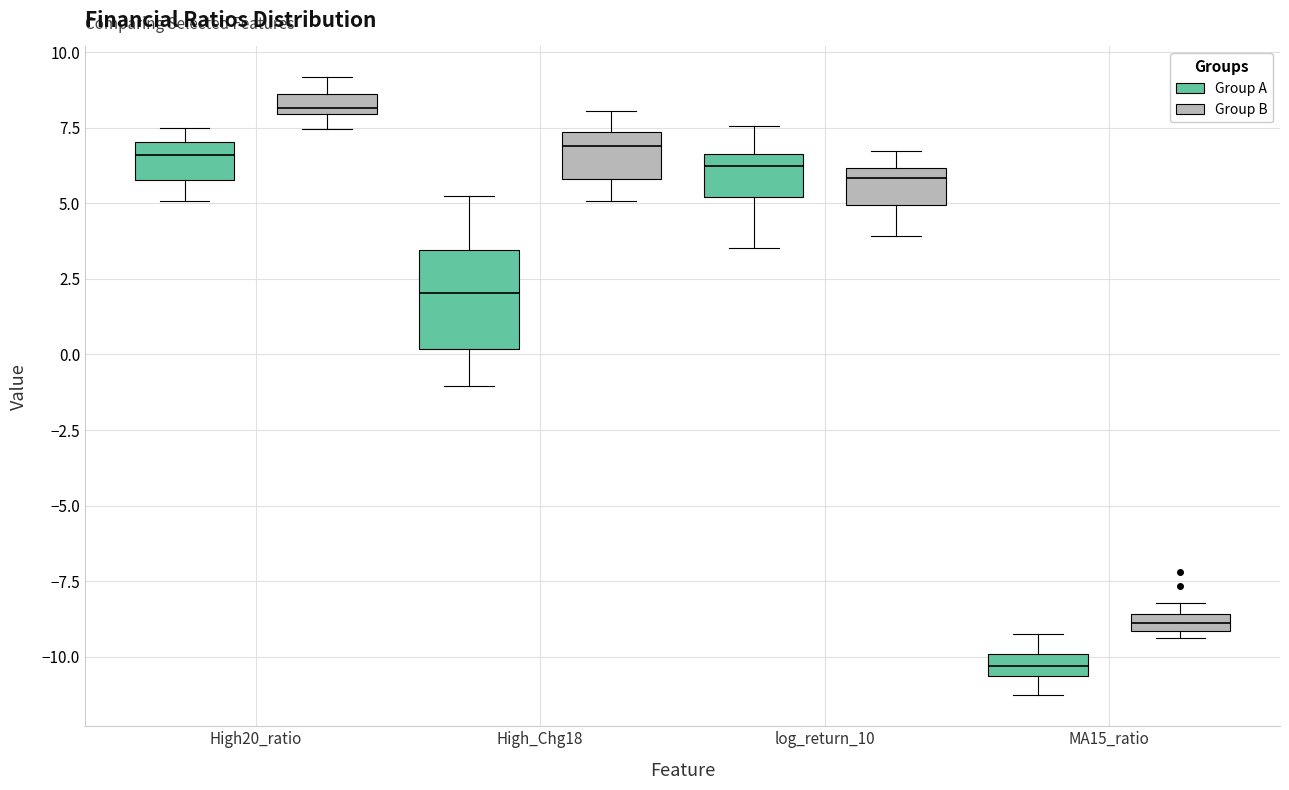

Which box is the tallest, from its lower edge to its upper edge?

High_Chg18 (Group A)